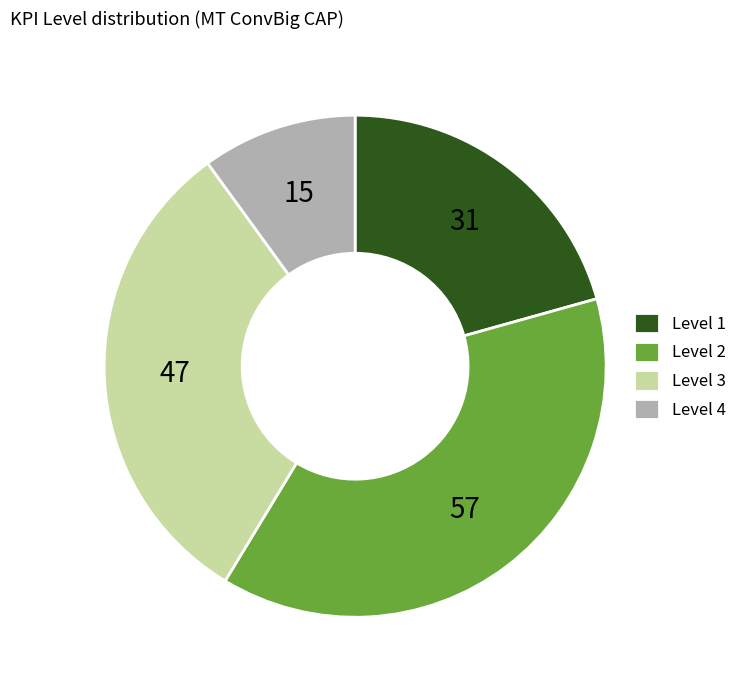

Which slice is the smallest?

Level 4